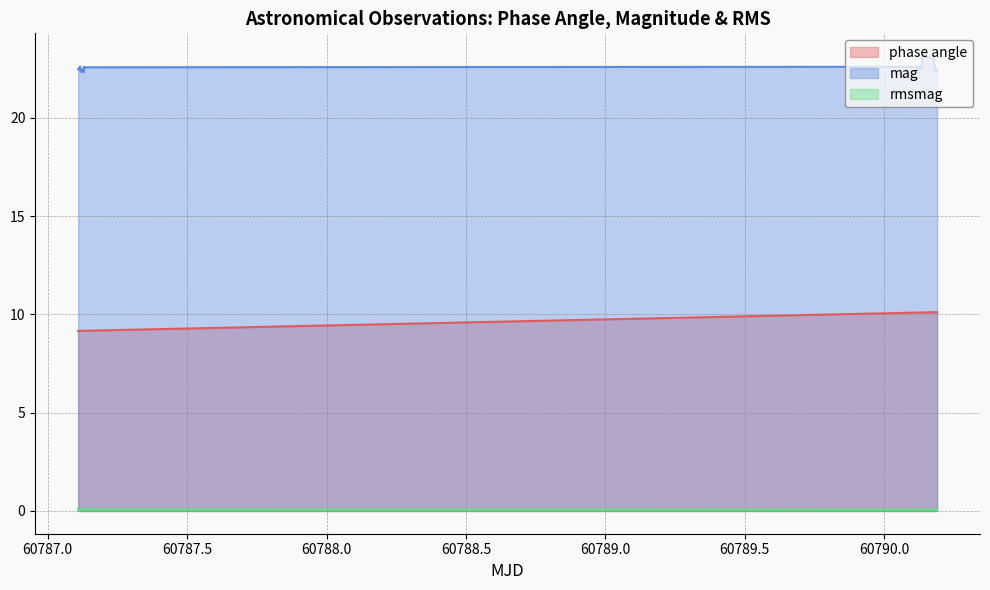

What is the lowest value of the phase angle series?

9.2